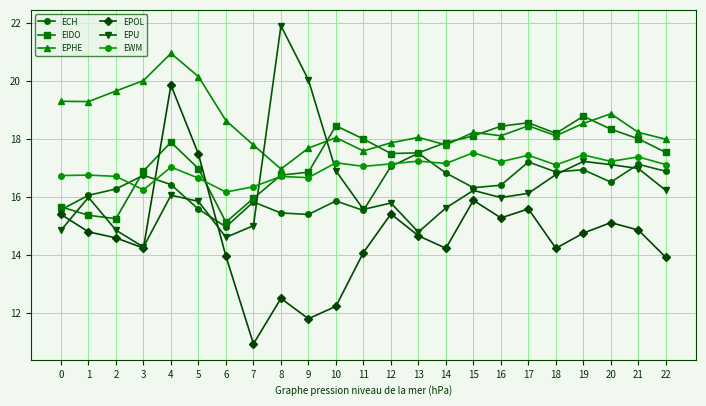

Is it true that EPHE equals 19.7 at 2?

True